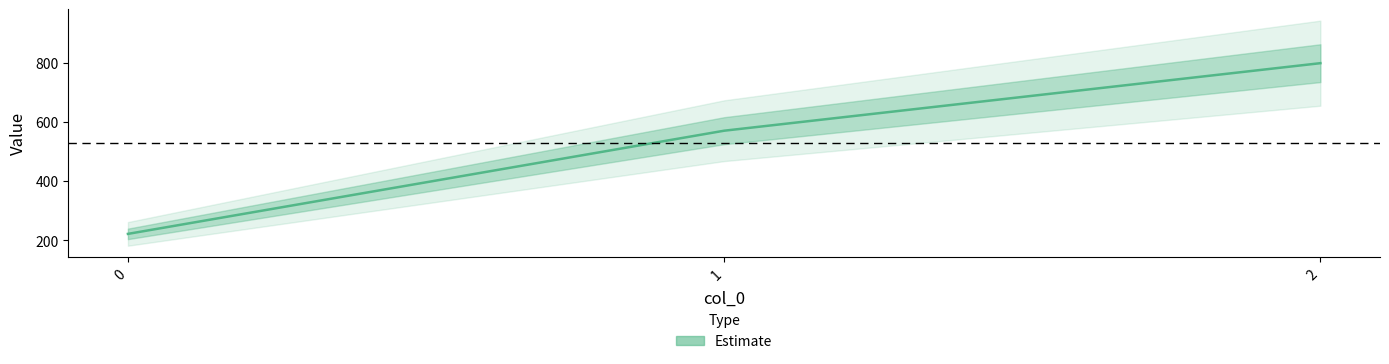

Which label corresponds to the largest value in the chart?

2